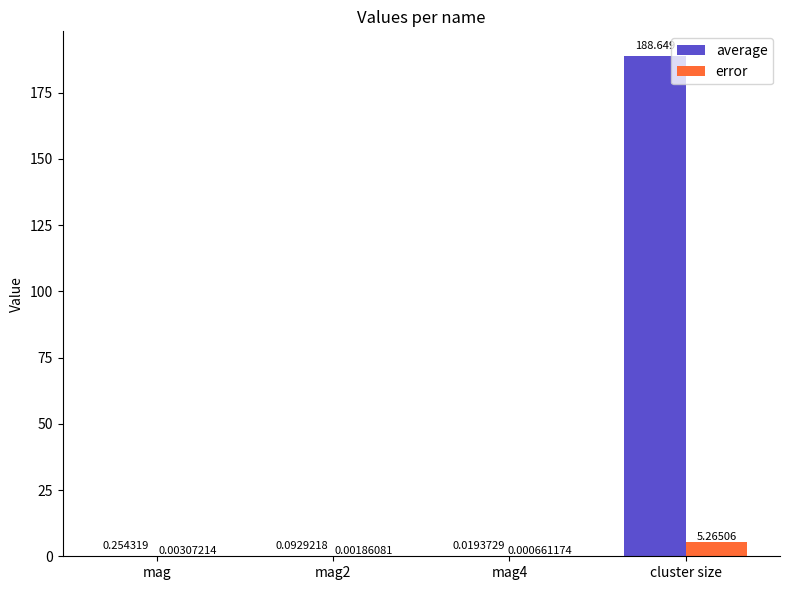

Are the bars grouped side by side (vs. stacked)?

Yes